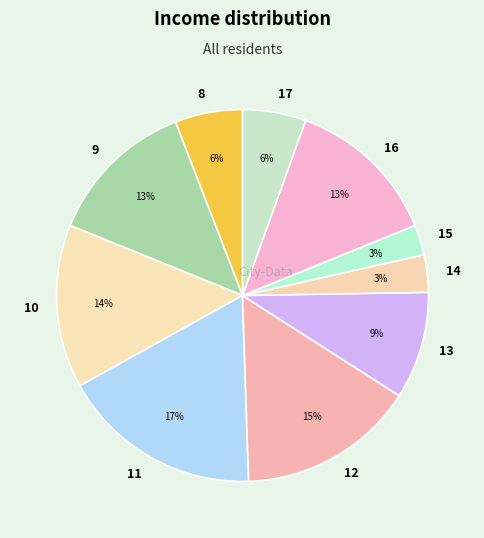

What percentage is the 8 slice, to the nearest percent?

6%